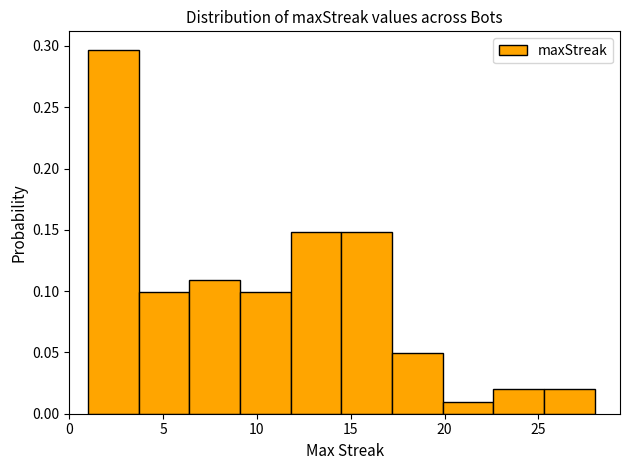

Reading left to right, transcribe this chart: for each bar, give the range it covers on the x-axis and its height. Neither the bar edges nor the heights are printed on the chart, so give them approximately, as read against the axes.

1.0 to 3.7: 0.295
3.7 to 6.4: 0.100
6.4 to 9.1: 0.110
9.1 to 11.8: 0.100
11.8 to 14.5: 0.150
14.5 to 17.2: 0.150
17.2 to 19.9: 0.050
19.9 to 22.6: 0.010
22.6 to 25.3: 0.020
25.3 to 28.0: 0.020